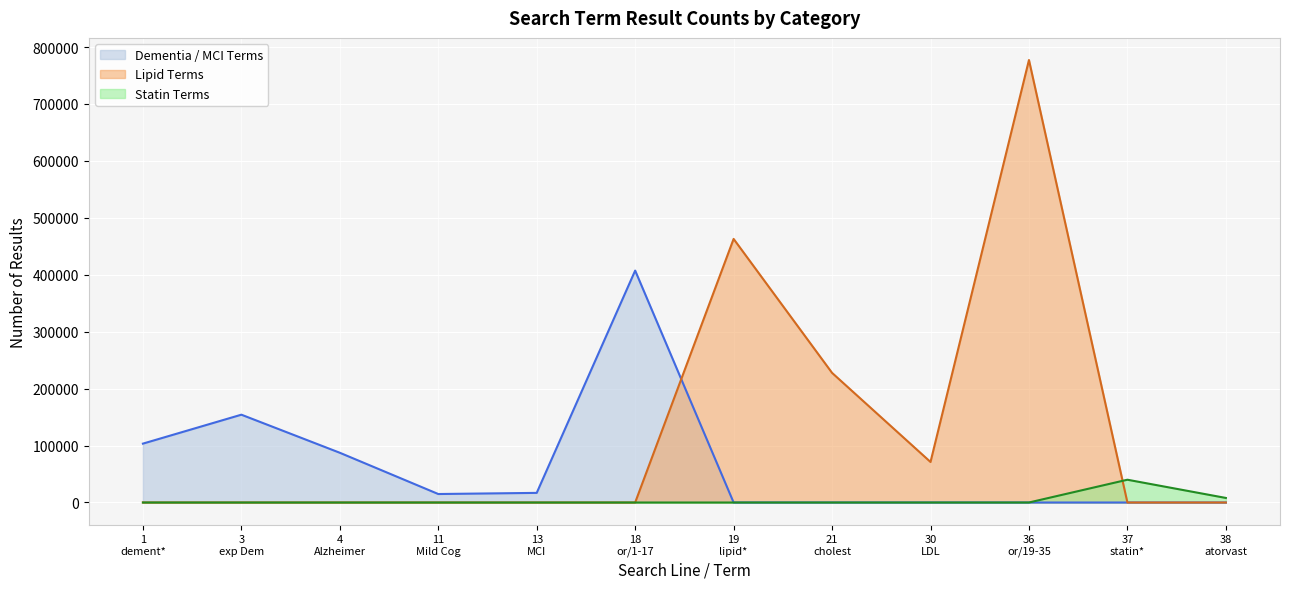

What is the average value of the Statin Terms series?

3999